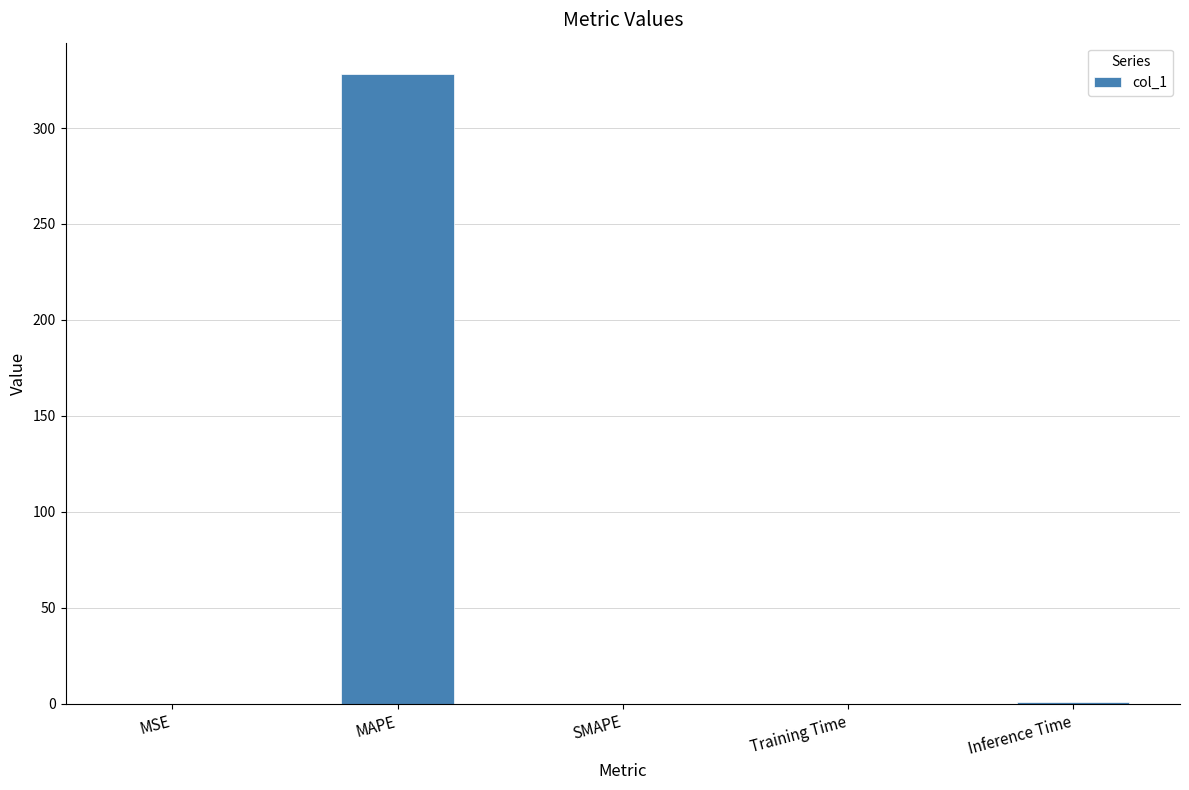

What is the approximate value at MAPE?

328.1